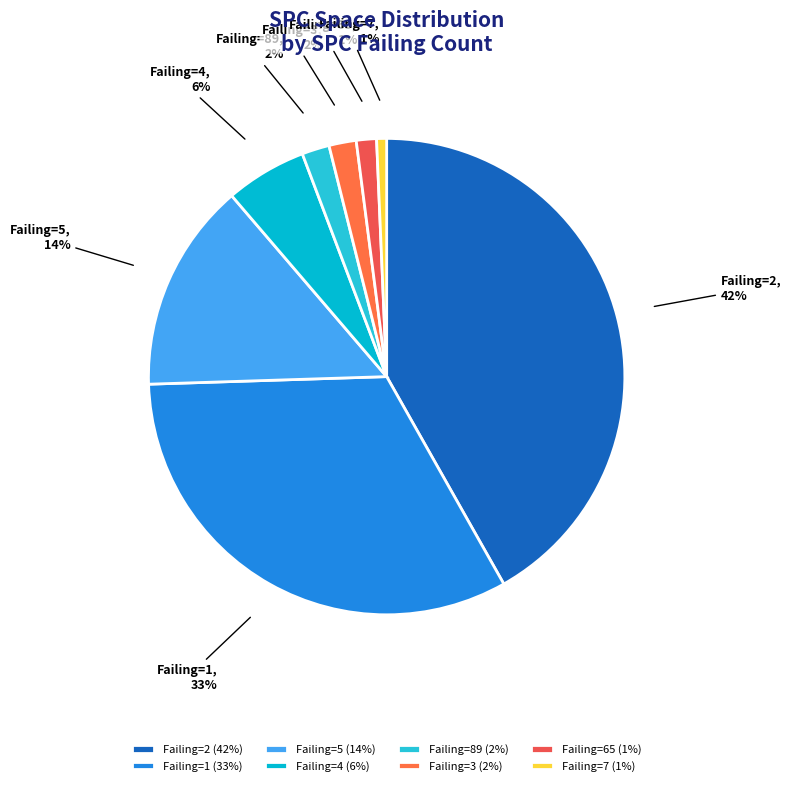

Is it true that Failing=4 is 6% of the pie?

True